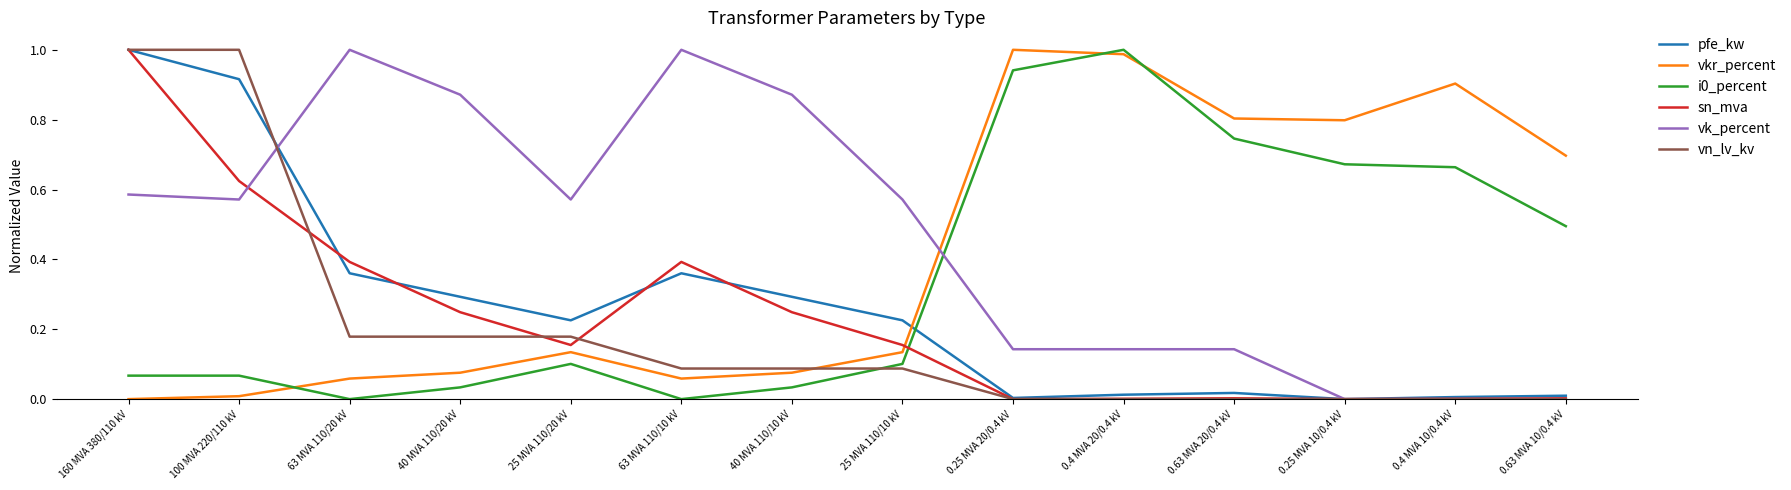

How many lines are shown in the chart?

6